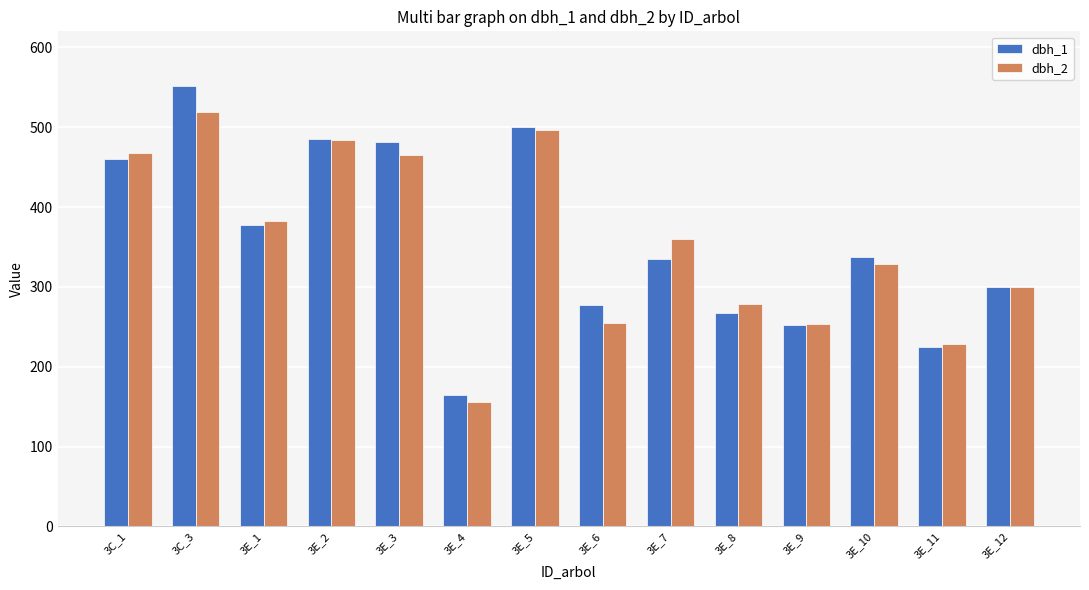

At which category does the chart reach its peak across all series?

3C_3